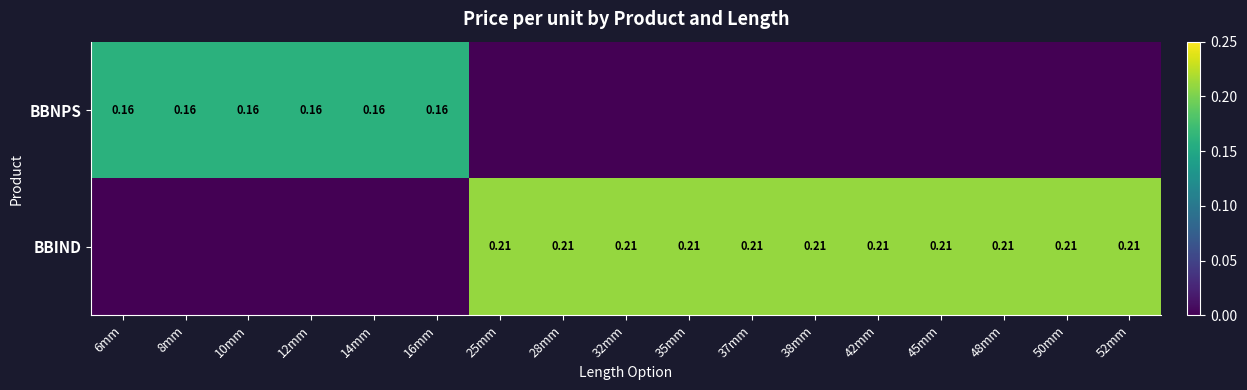

Is the value of BBIND at 28mm greater than the value of BBNPS at 16mm?

Yes